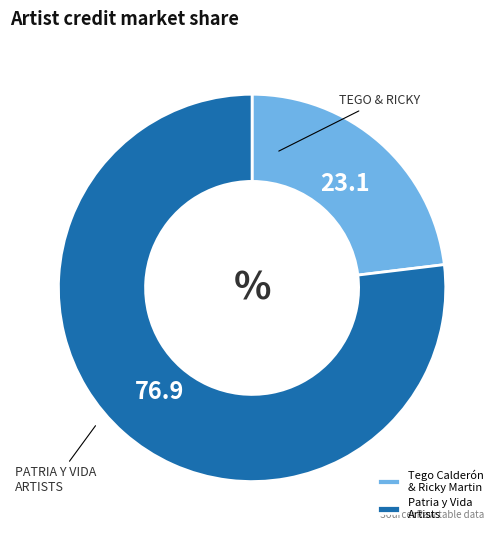

Approximately how many times larger is the value at Patria y Vida Artists compared to Tego Calderón & Ricky Martin?

3.3